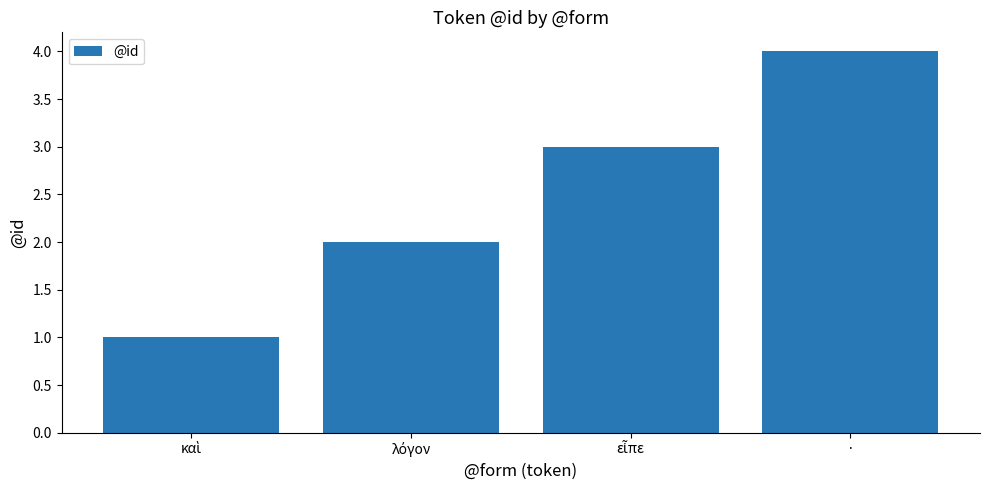

What is the sum of all values?

10